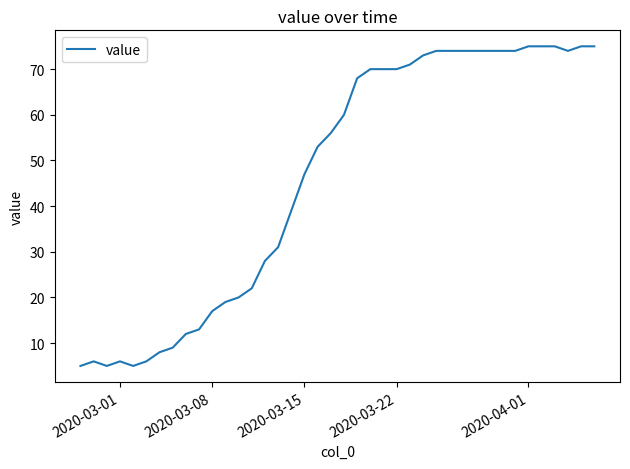

What is the smallest value displayed?

5